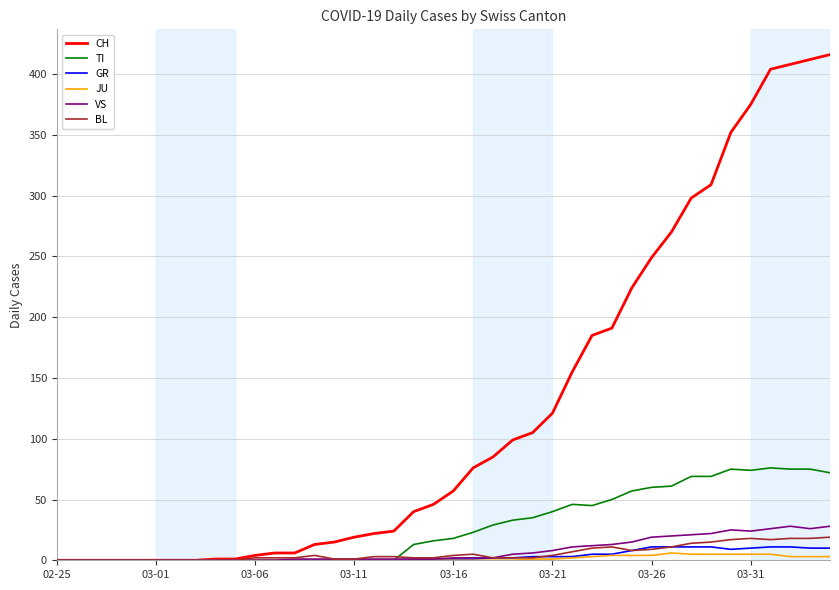

Which series has the largest total across all categories?

CH